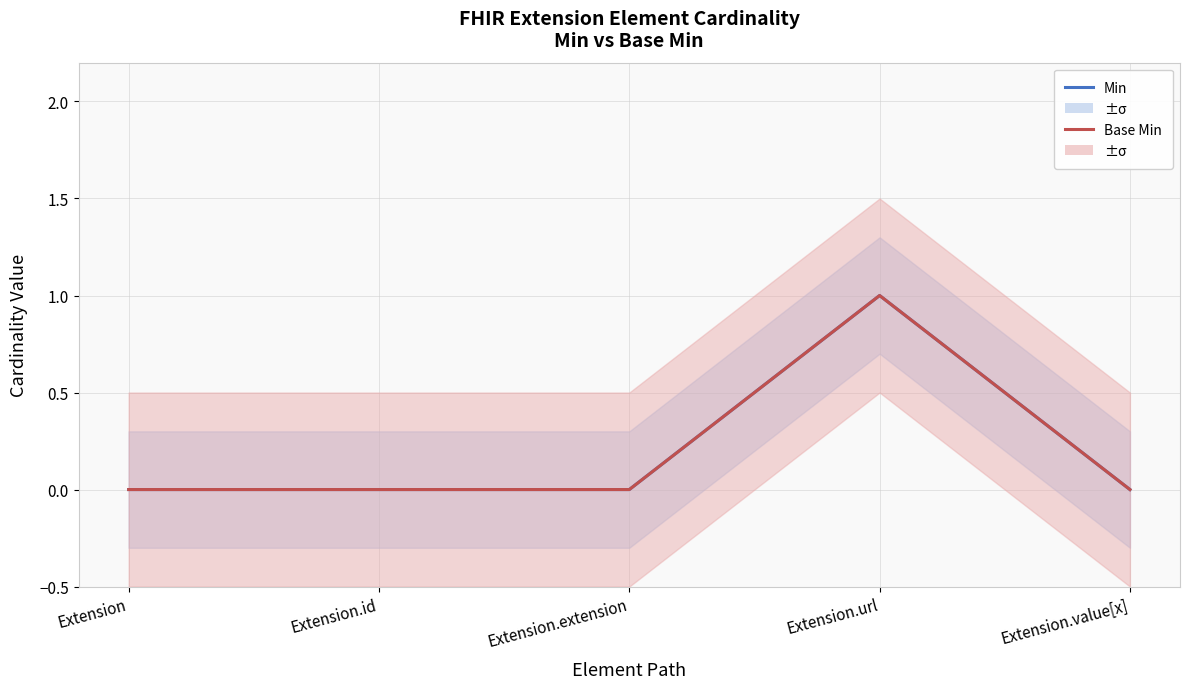

At which label does Base Min reach its peak?

Extension.url